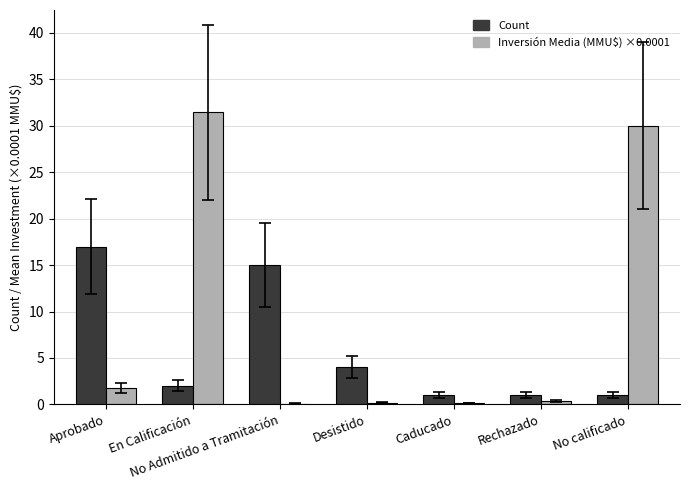

The Inversión Media (MMU$) ×0.0001 series shows 0.2 at Caducado. True or false?

True